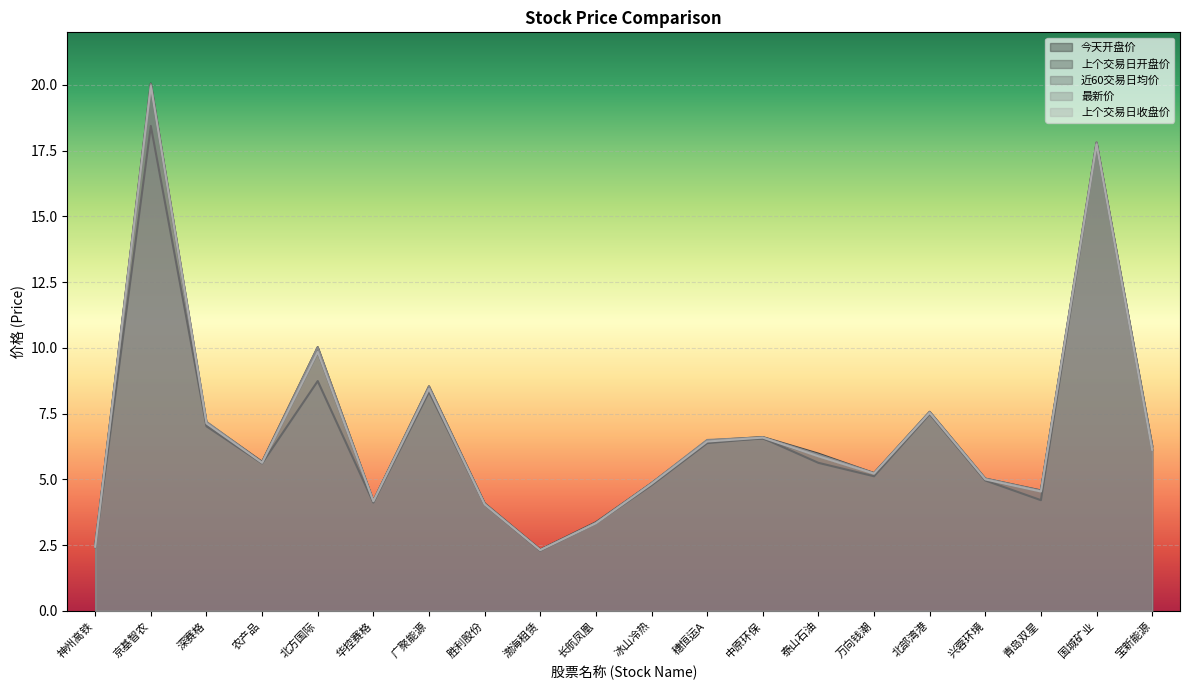

What position from the left is 宝新能源?

20